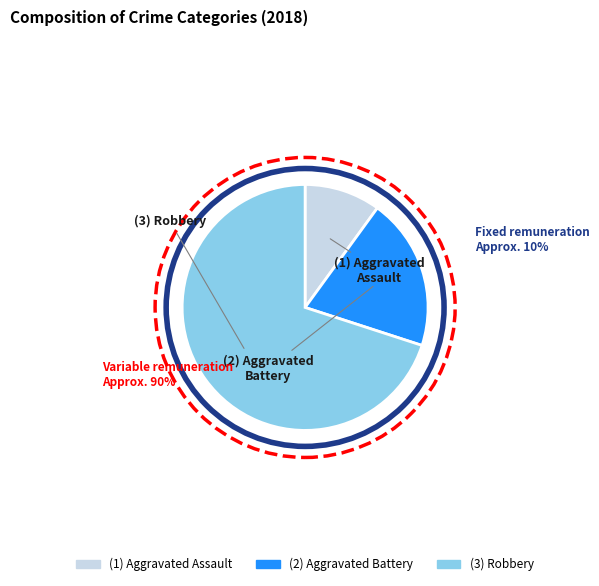

Does any single category account for the majority?

Yes